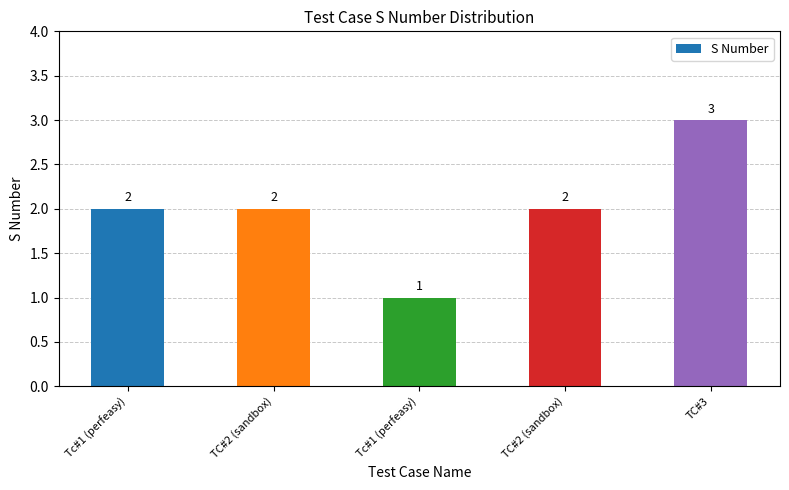

Rank the categories by value from highest to lowest.

TC#3, Tc#1 (perfeasy), TC#2 (sandbox), TC#2 (sandbox), Tc#1 (perfeasy)